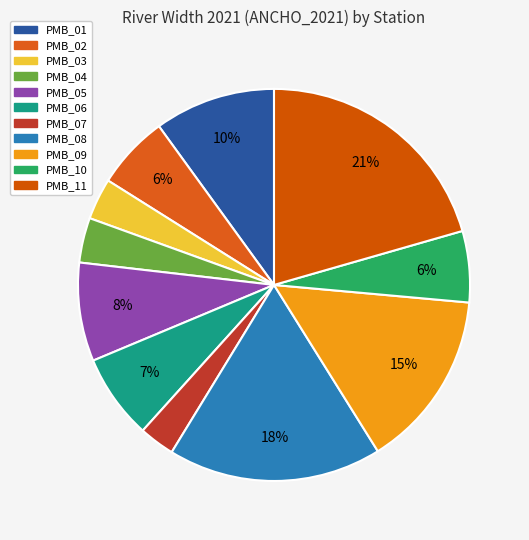

Does PMB_11 represent more than half of the total?

No